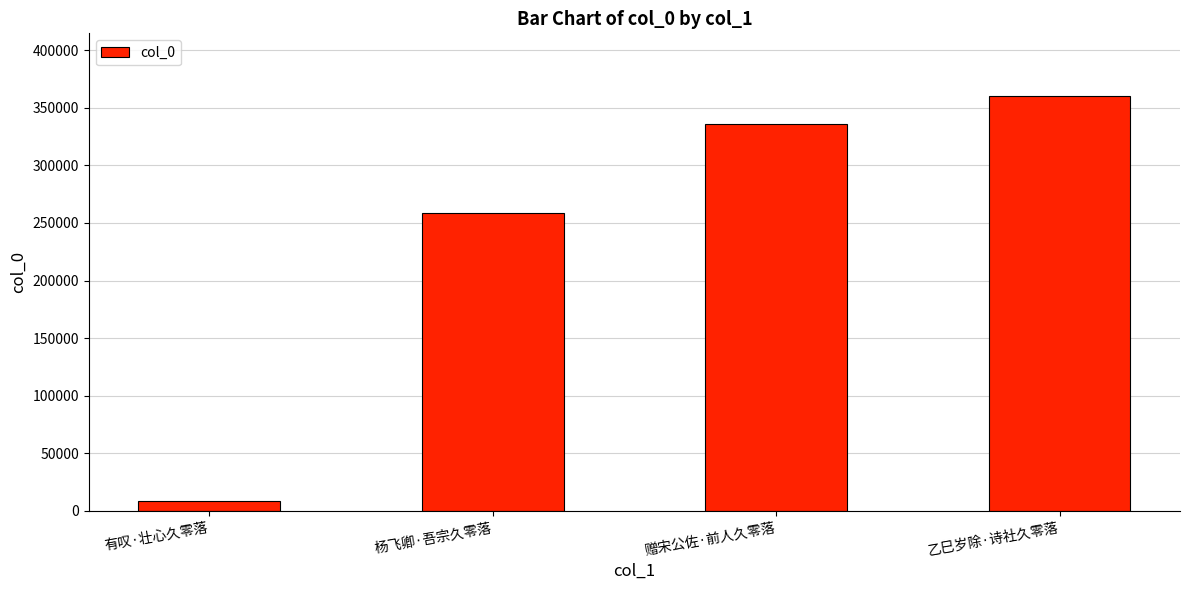

What is the difference between the maximum and minimum values?

351967